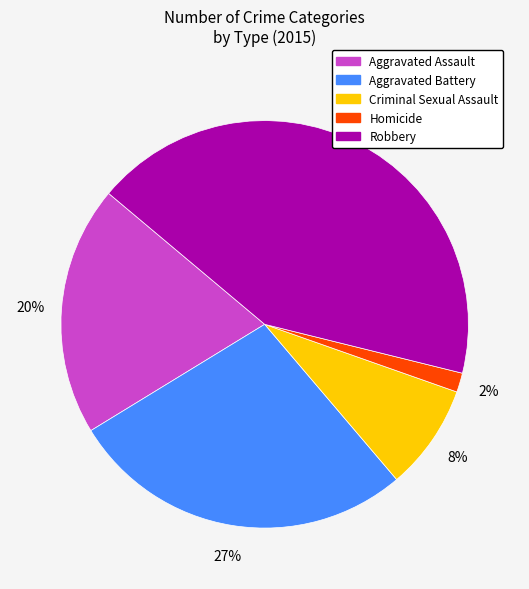

What is the ratio of the value at Criminal Sexual Assault to the value at Robbery?

0.2